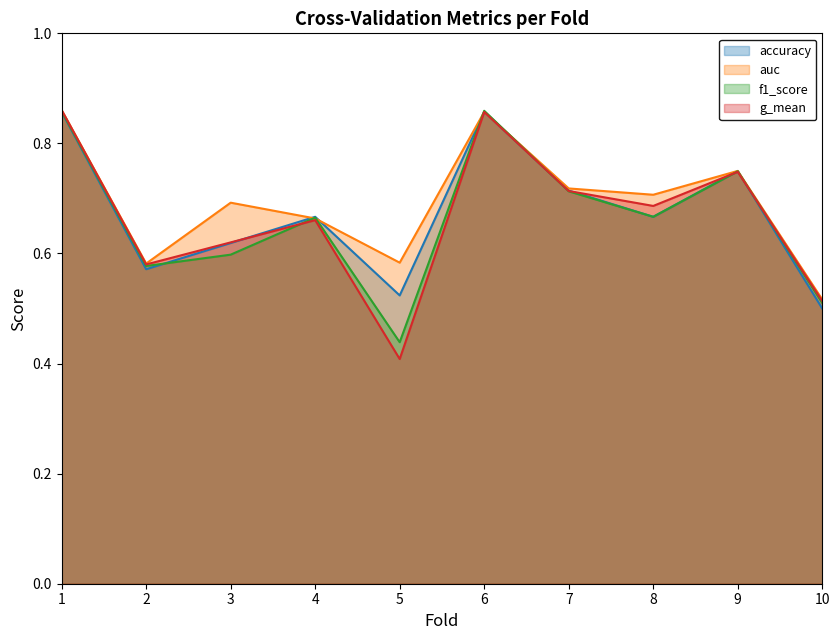

Which series changed the most between 7 and 10?

accuracy